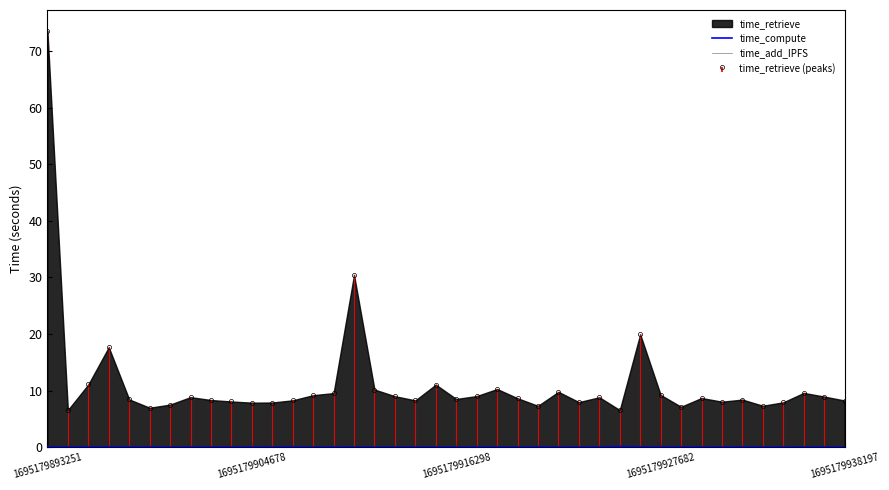

At how many categories does at least one series exceed 0?

40